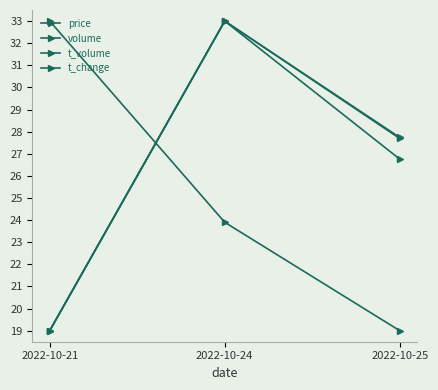

Reading left to right, list all the values displayed in this chart.

price: 33.0	23.9	19.0
volume: 19.0	33.0	27.7
t_volume: 19.0	33.0	26.8
t_change: 19.0	33.0	27.7